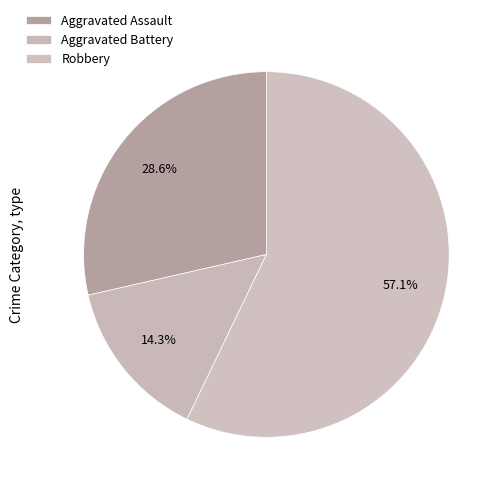

How many segments does this pie chart have?

3